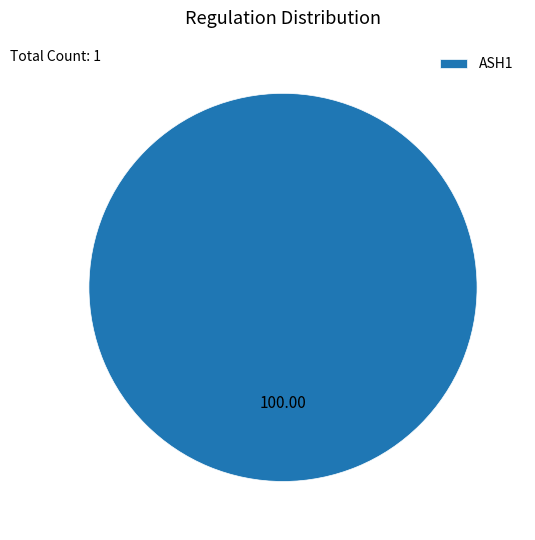

Rank the categories by value from lowest to highest.

ASH1